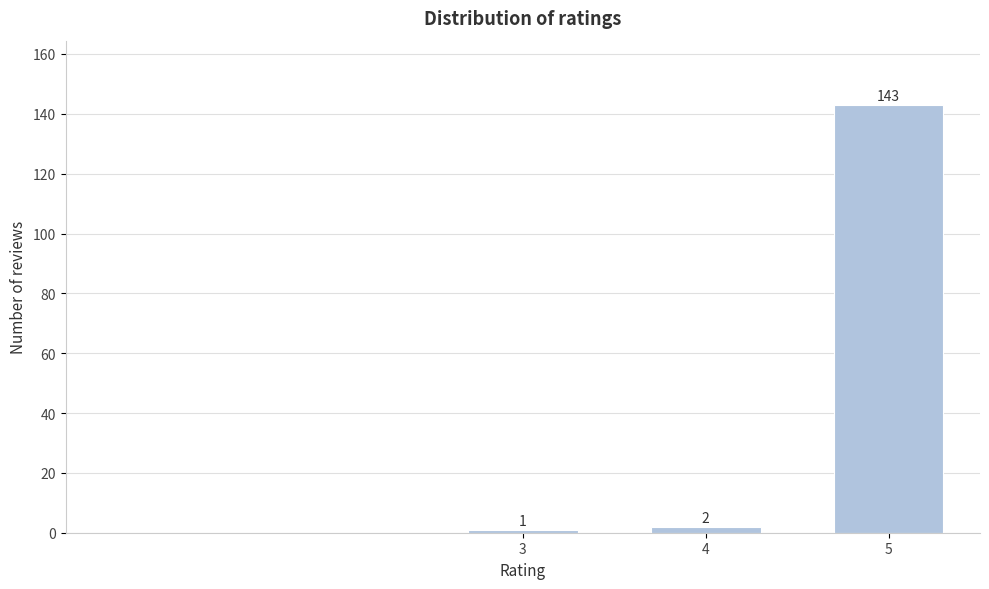

Reading left to right, transcribe all the data shown in this chart.

1	2	143